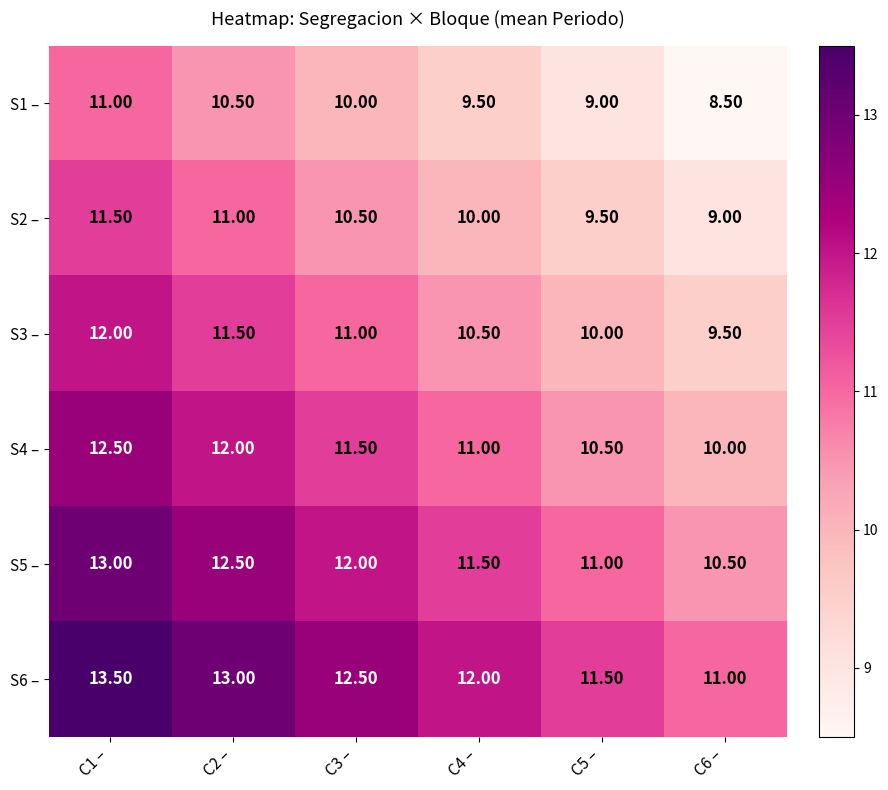

How many categories are shown in the chart?

6